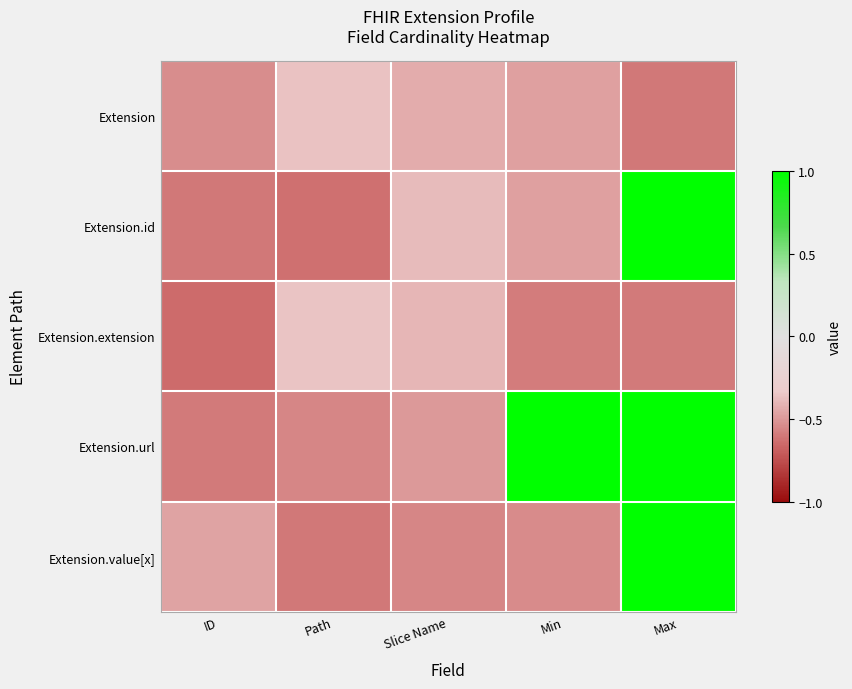

Which series has the largest range (max minus min)?

Extension.id